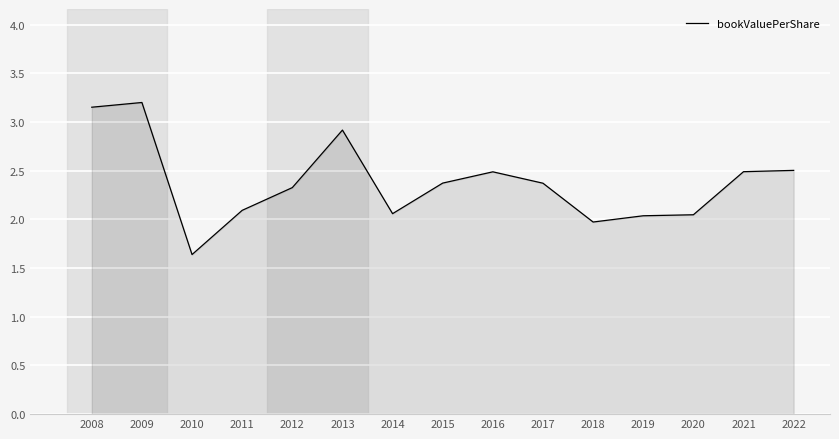

Where is the first local minimum?

2010